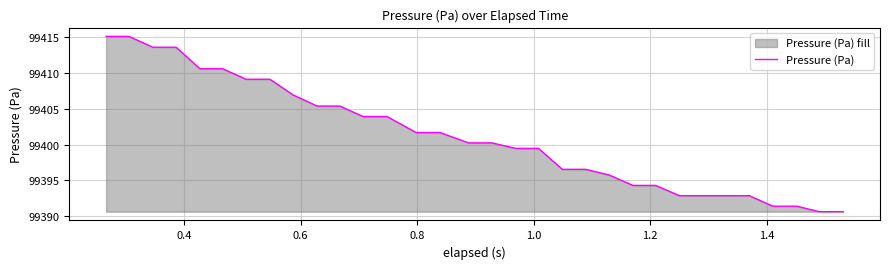

What is the difference between the maximum and minimum values?

24.5